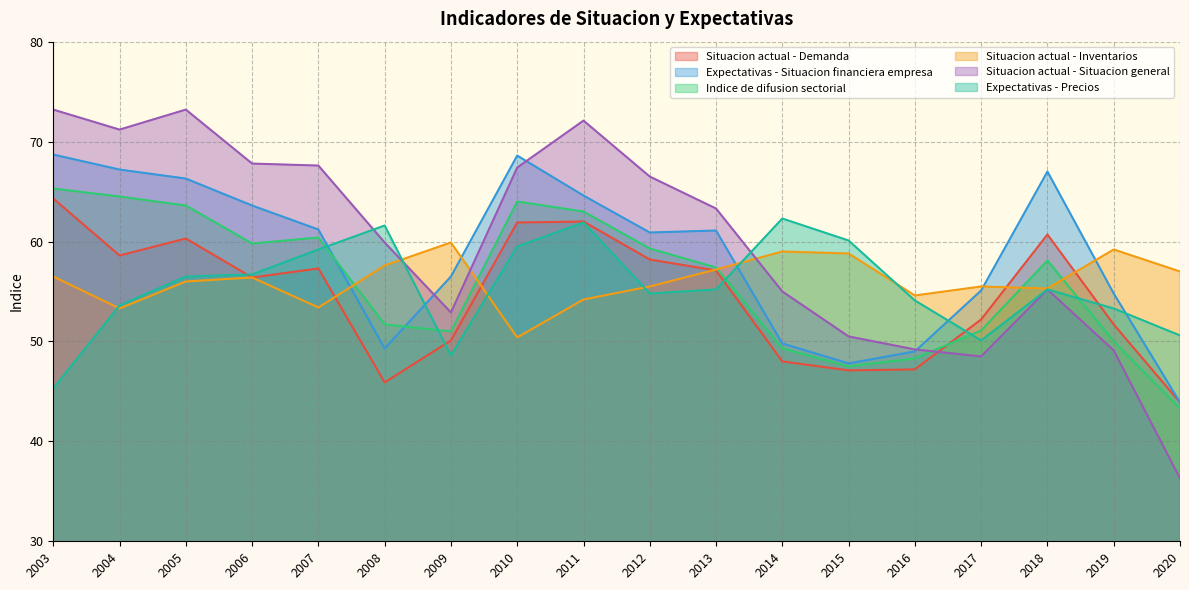

The Situacion actual - Demanda series shows 47.2 at 2016. True or false?

True